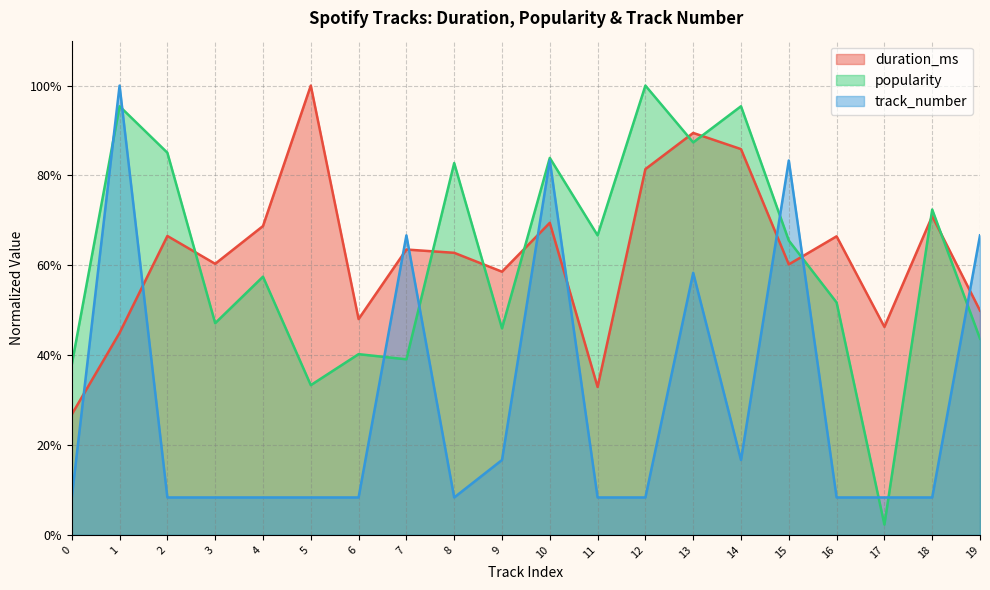

Reading left to right, list all the values displayed in this chart.

duration_ms: 0.3	0.4	0.7	0.6	0.7	1.0	0.5	0.6	0.6	0.6	0.7	0.3	0.8	0.9	0.9	0.6	0.7	0.5	0.7	0.5
popularity: 0.4	1.0	0.9	0.5	0.6	0.3	0.4	0.4	0.8	0.5	0.8	0.7	1.0	0.9	1.0	0.7	0.5	0.0	0.7	0.4
track_number: 0.1	1.0	0.1	0.1	0.1	0.1	0.1	0.7	0.1	0.2	0.8	0.1	0.1	0.6	0.2	0.8	0.1	0.1	0.1	0.7